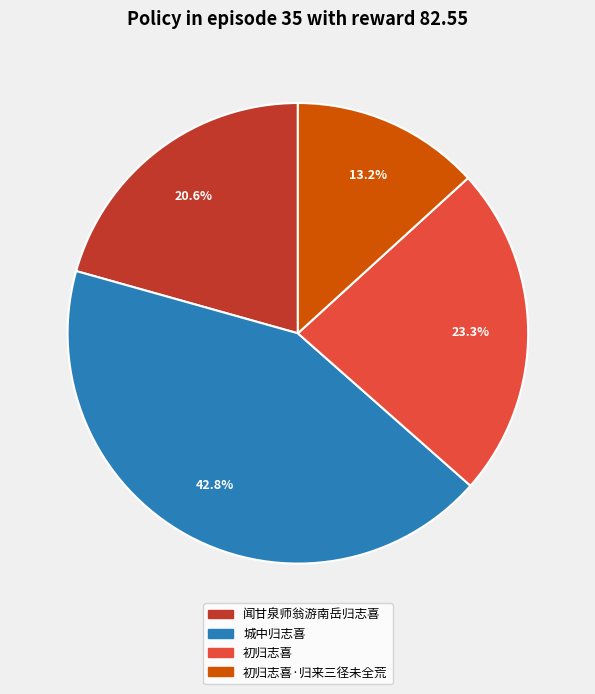

Is there any slice that represents more than half of the pie?

No